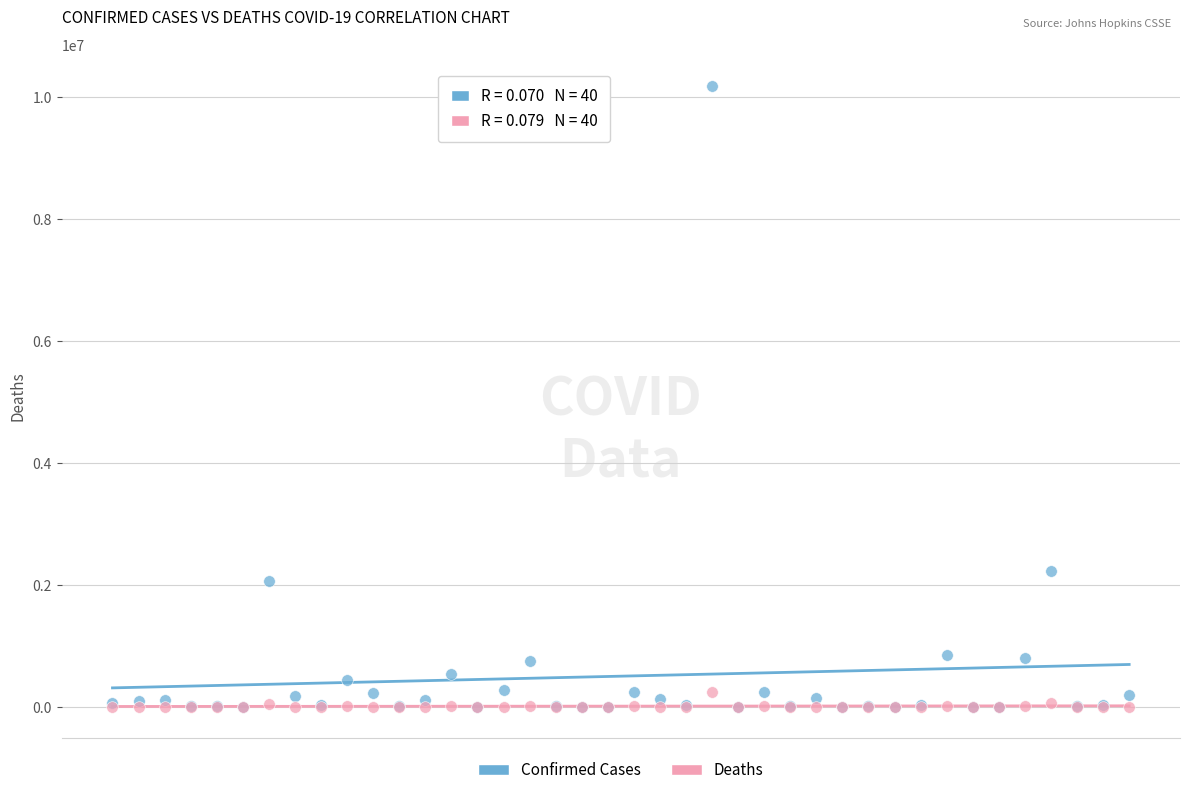

In the Confirmed Cases series, what Y value is closest to 5097672?

2229663